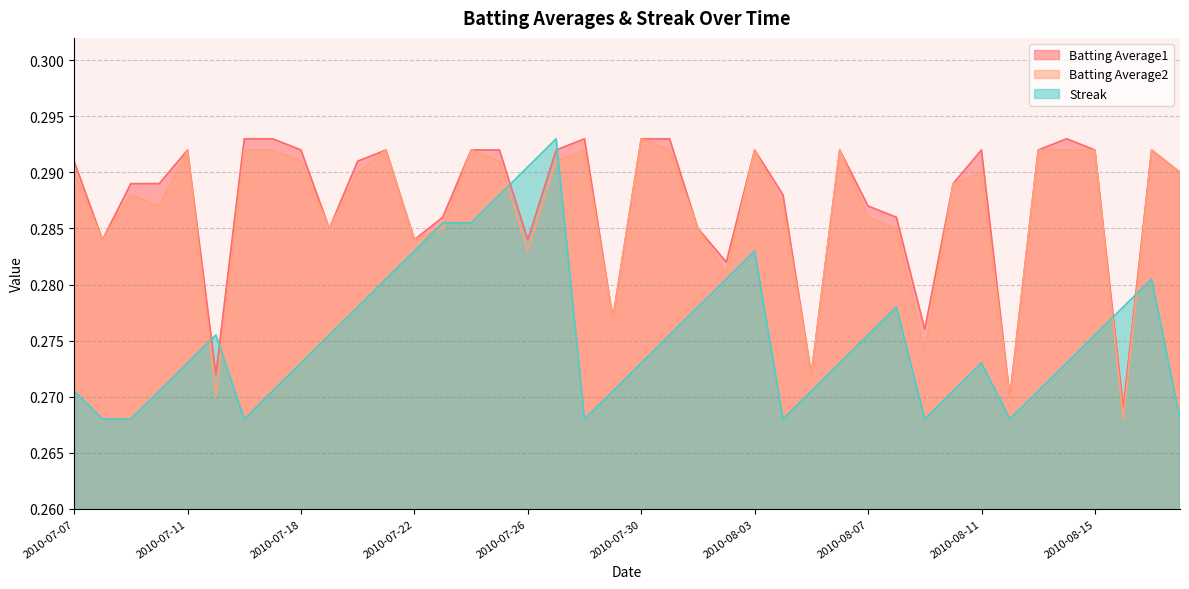

Which series ends up on top after the final intersection of Batting Average2 and Streak?

Batting Average2